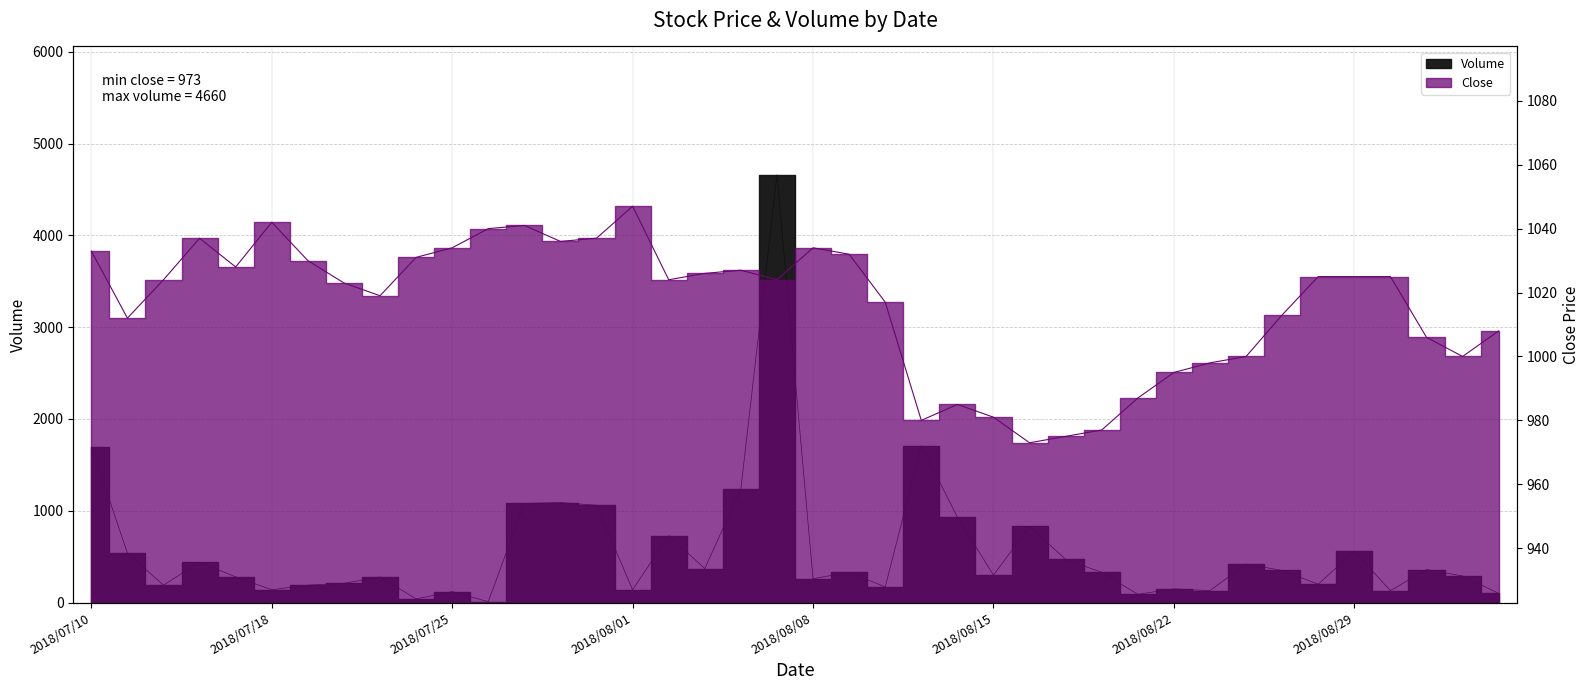

At which category is the sum across all series the highest?

2018/08/07